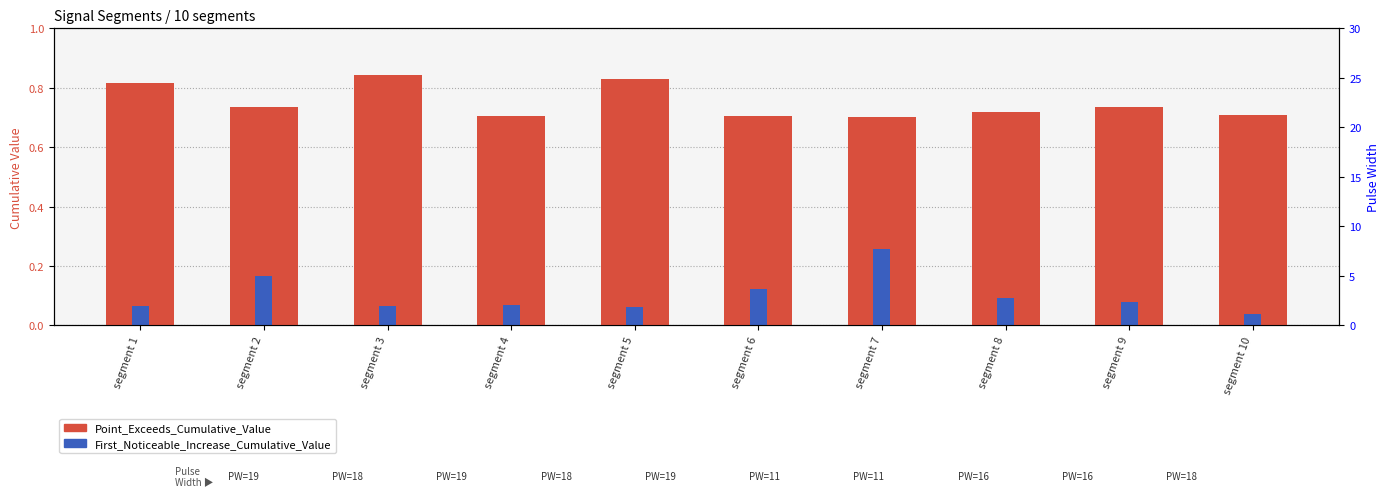

Reading left to right, transcribe all the data shown in this chart.

Point_Exceeds_Cumulative_Value: segment 1=0.8	segment 2=0.7	segment 3=0.8	segment 4=0.7	segment 5=0.8	segment 6=0.7	segment 7=0.7	segment 8=0.7	segment 9=0.7	segment 10=0.7
First_Noticeable_Increase_Cumulative_Value: segment 1=0.1	segment 2=0.2	segment 3=0.1	segment 4=0.1	segment 5=0.1	segment 6=0.1	segment 7=0.3	segment 8=0.1	segment 9=0.1	segment 10=0.0
Pulse_Width: segment 1=19.0	segment 2=18.0	segment 3=19.0	segment 4=18.0	segment 5=19.0	segment 6=11.0	segment 7=11.0	segment 8=16.0	segment 9=16.0	segment 10=18.0